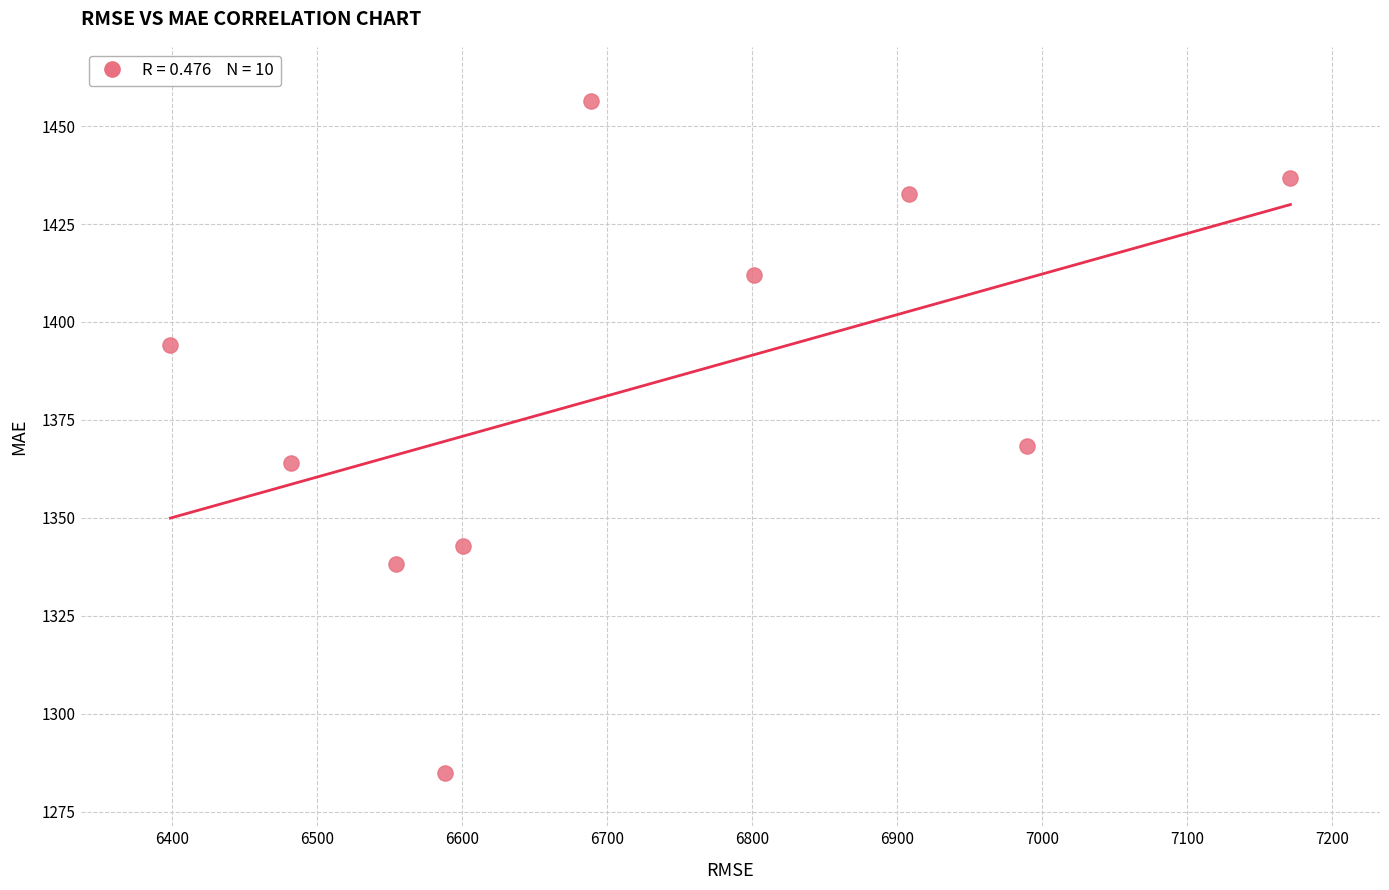

What is the range of Y values (max minus min)?

171.5